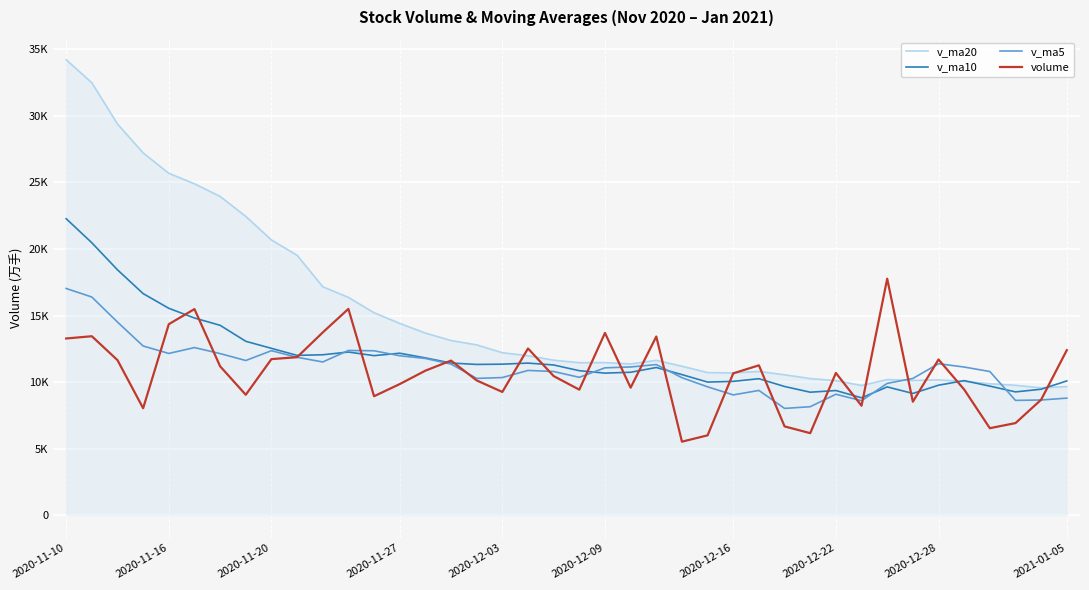

Between which two adjacent categories do v_ma10 and v_ma20 first intersect?

34 and 35